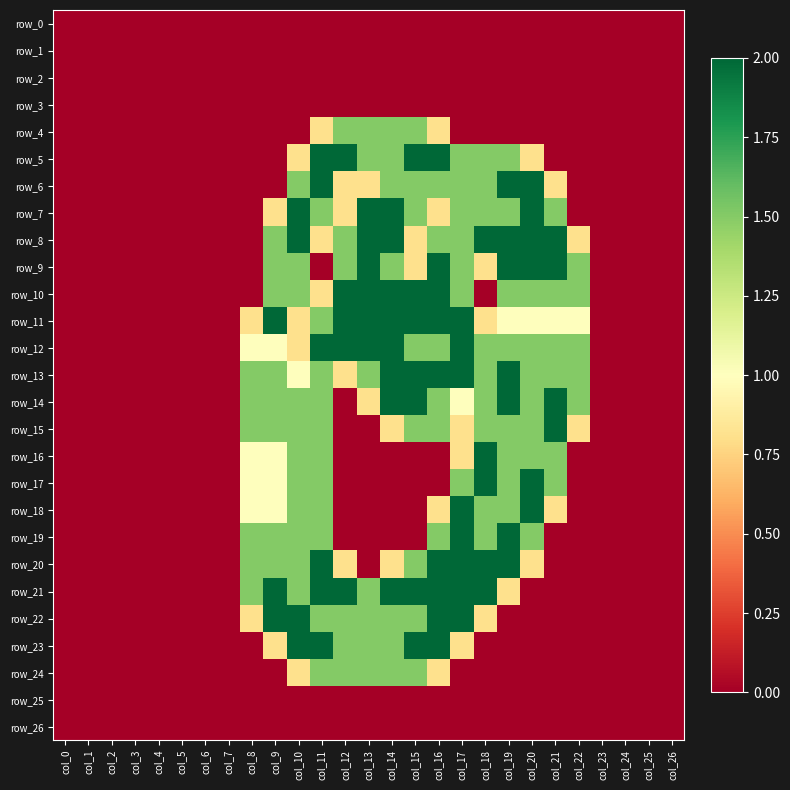

Which series has the largest range (max minus min)?

row_5